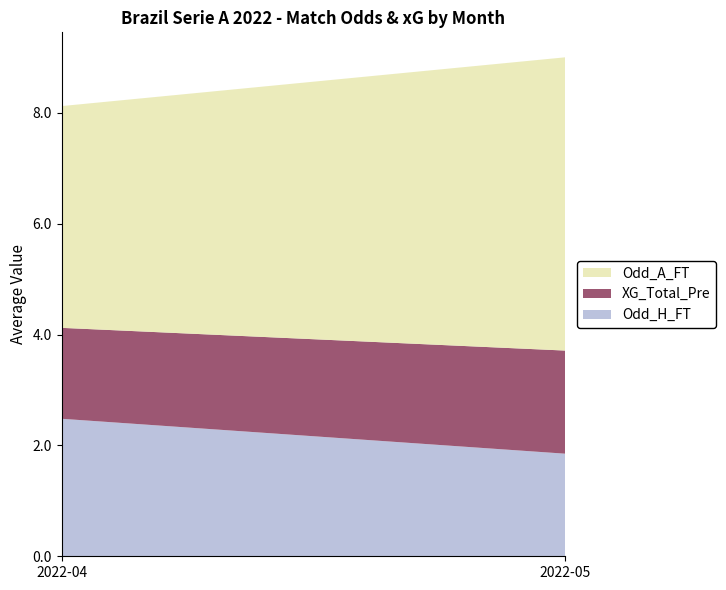

Reading left to right, transcribe the values for Odd_H_FT.

2022-04=2.5	2022-05=1.9